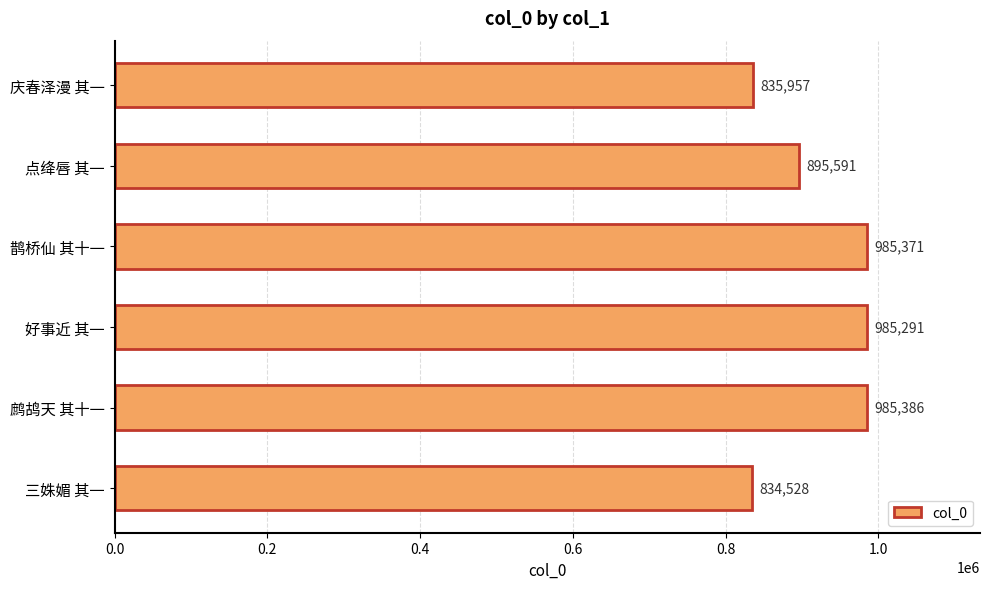

How many values are below 985291?

3